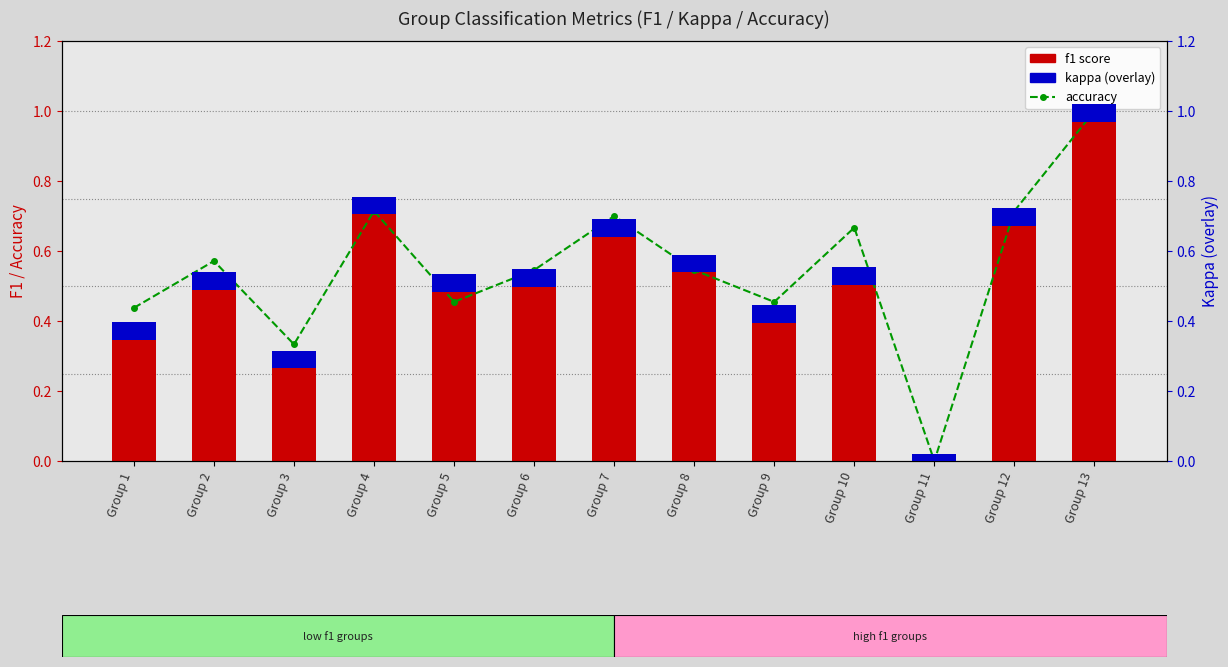

Where is f1 score nearest to the value 0?

Group 11